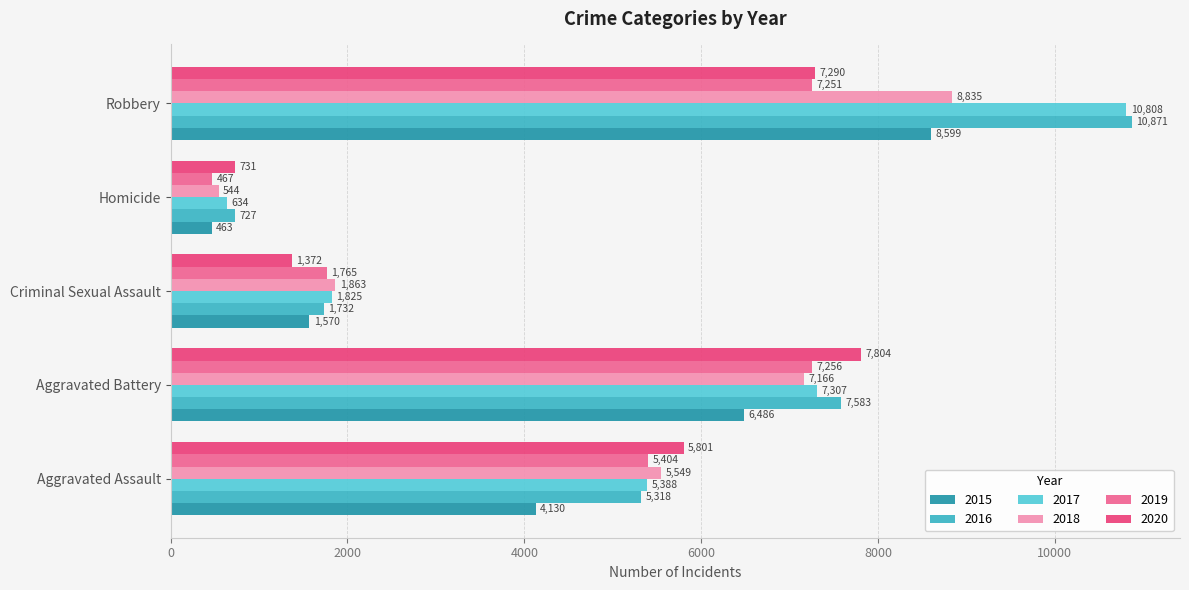

How many data points in 2020 are less than 5801?

2